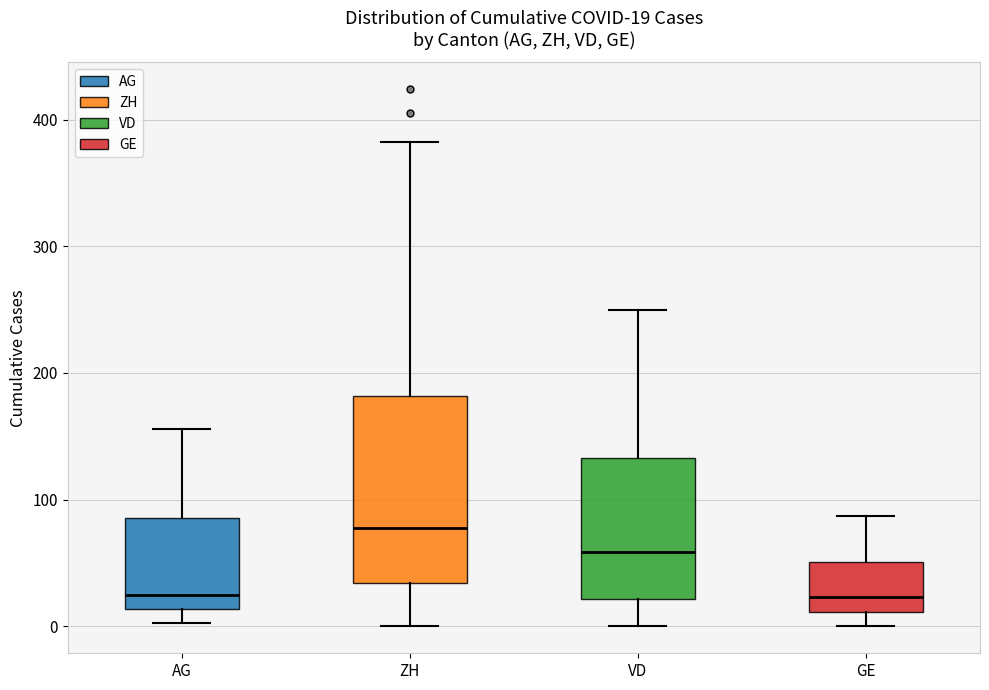

Which box has the highest median line?

ZH